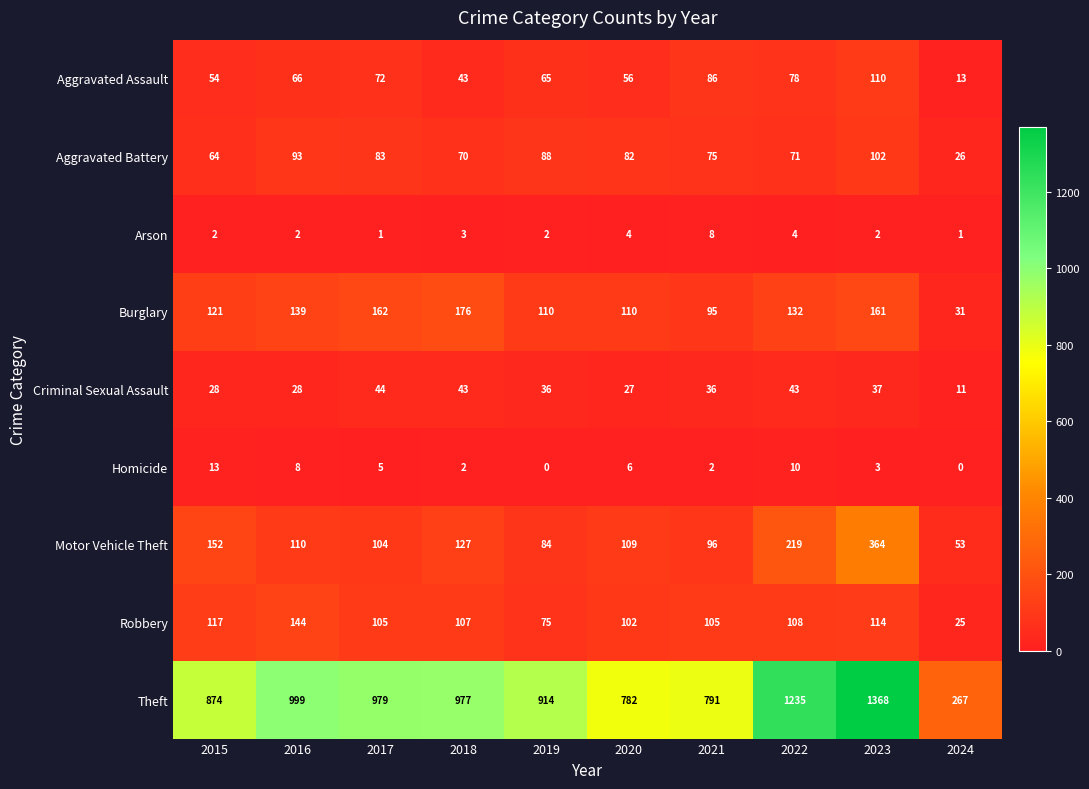

How many categories are shown in the chart?

10